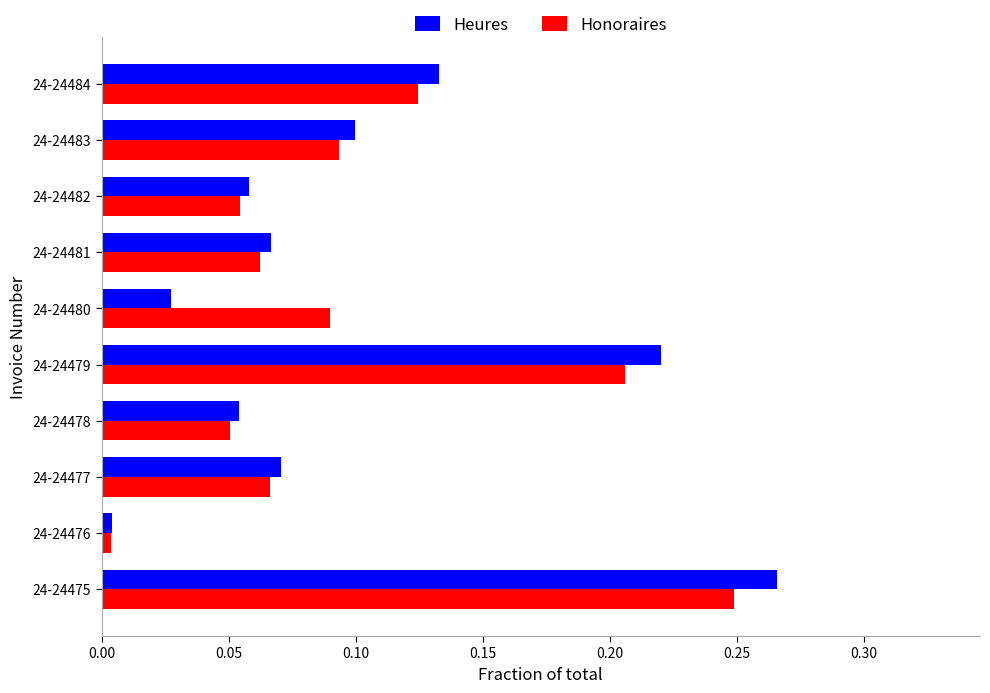

Which series has the largest range (max minus min)?

Heures